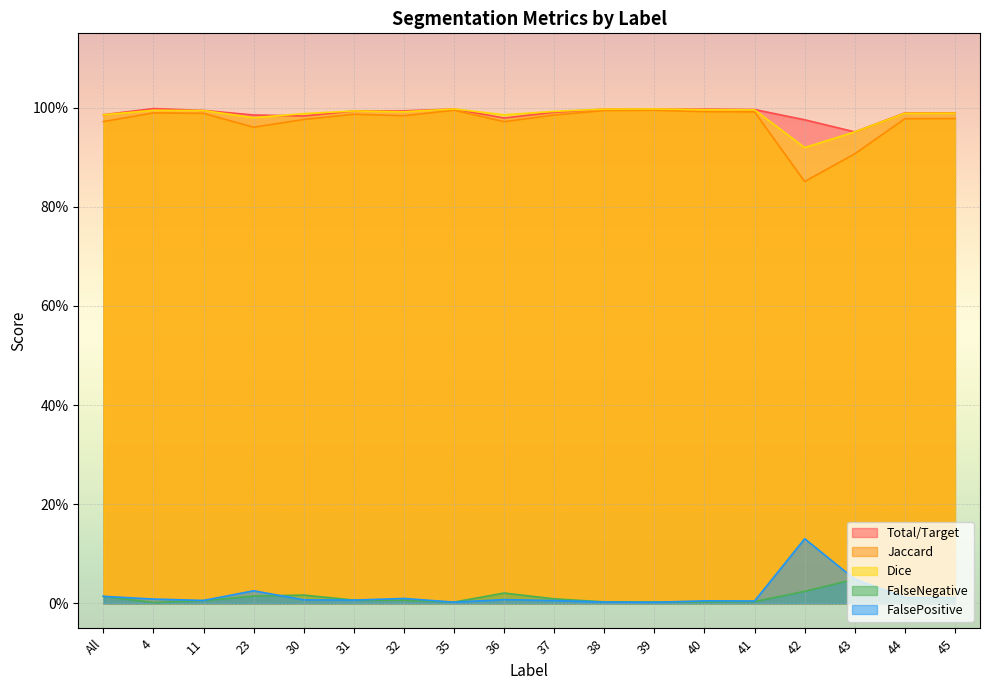

Which series has the widest spread of values?

Jaccard